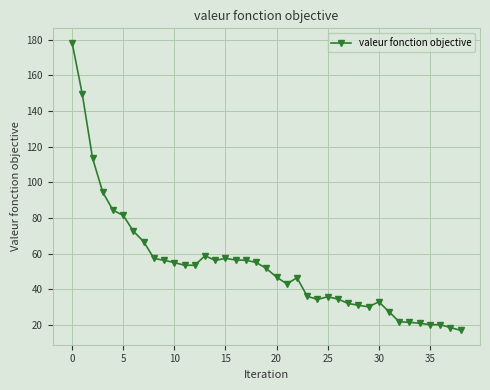

What is the value of the 26th point from the left?

35.8